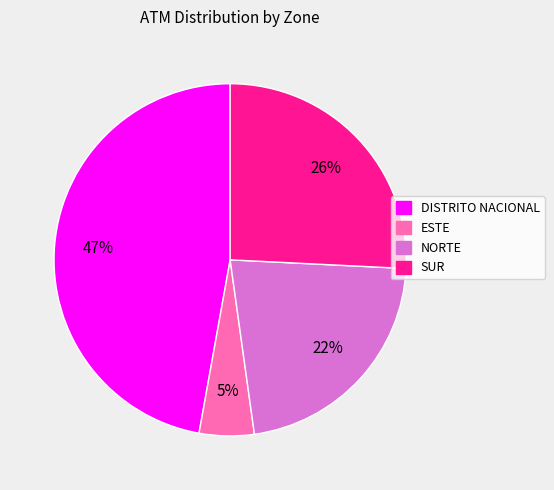

What percentage is the SUR slice, to the nearest percent?

26%